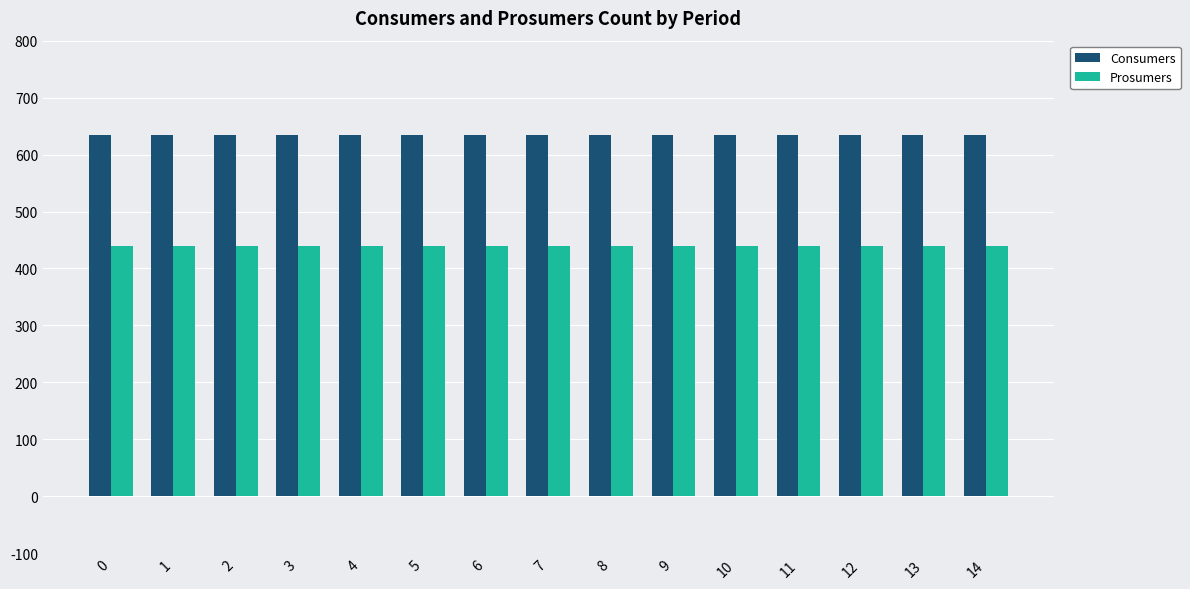

Reading left to right, extract all data points from this chart.

Consumers: 635	635	635	635	635	635	635	635	635	635	635	635	635	635	635
Prosumers: 440	440	440	440	440	440	440	440	440	440	440	440	440	440	440